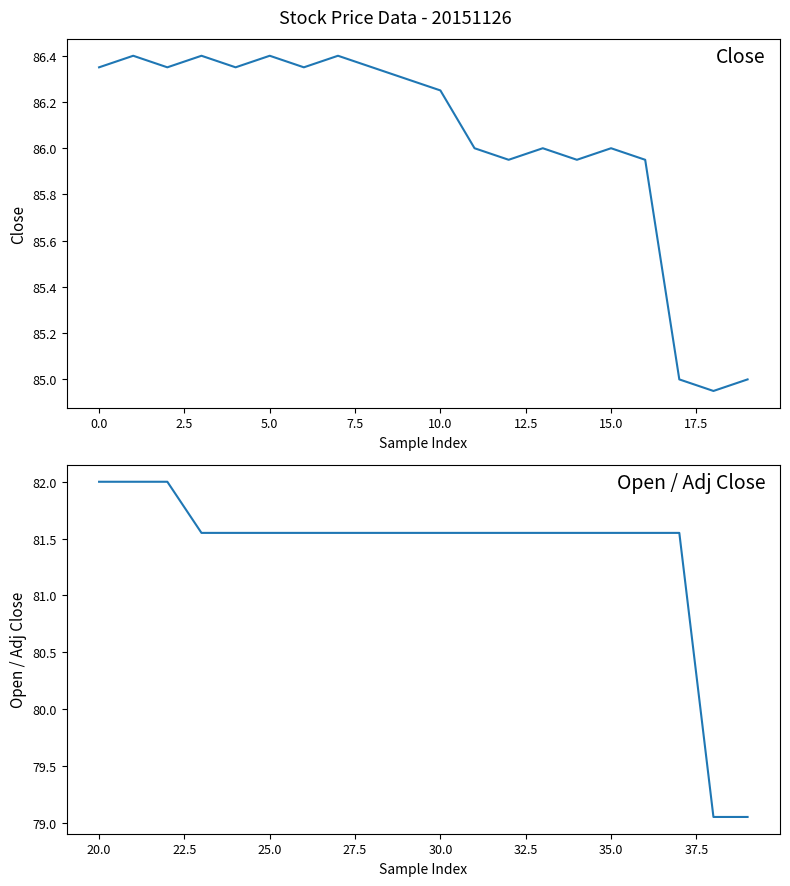

What is the difference between the maximum and minimum values in the Close series?

1.5